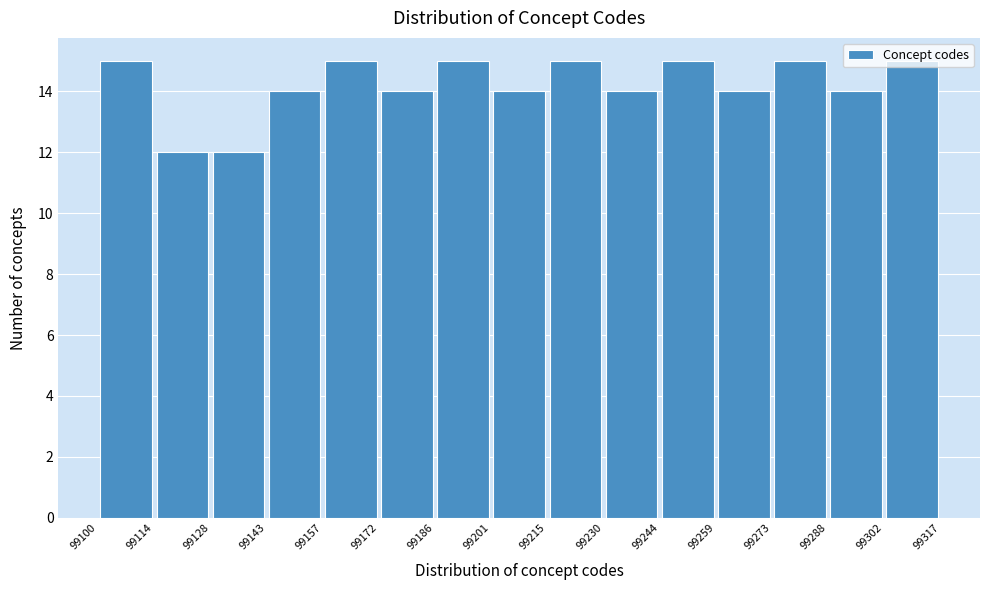

What is the height of the bar covering 99288 to 99302 on the x-axis? The values are not printed on the chart, so give them approximately, as read against the axis.

14